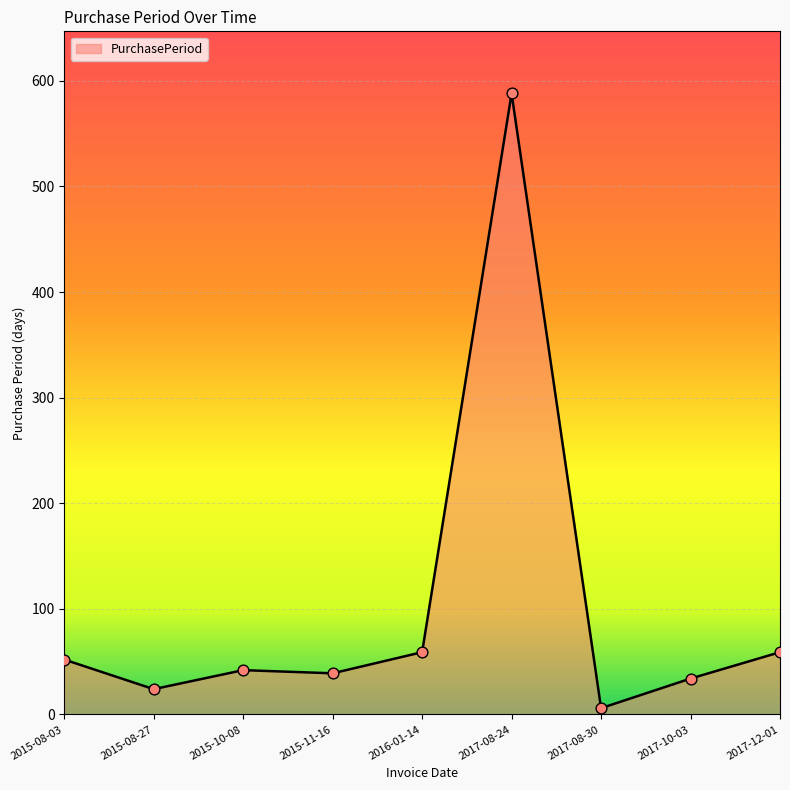

Between 2017-10-03 and 2015-08-03, which is larger?

2015-08-03